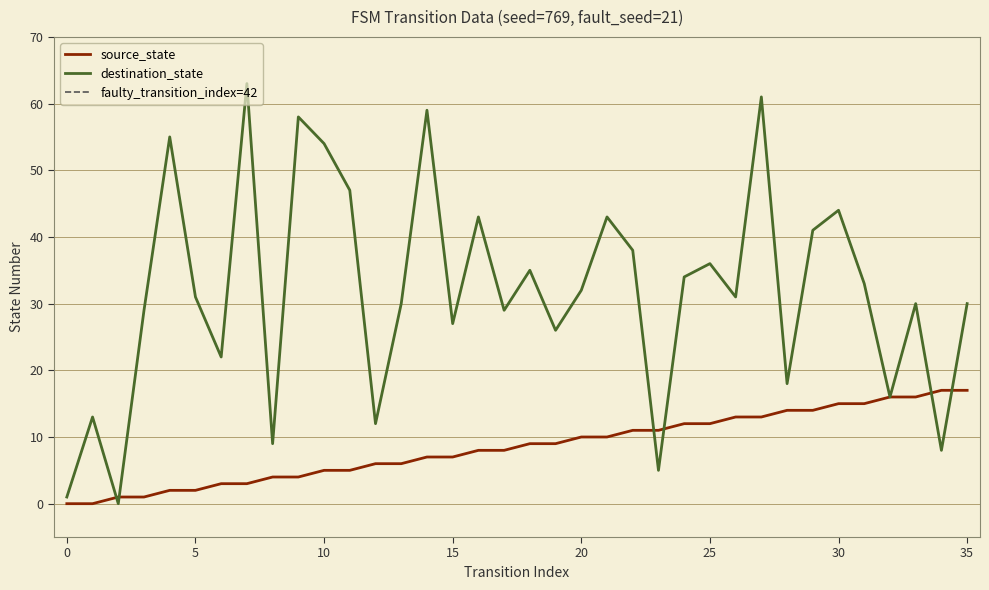

What is the spread (max minus min) of values at 33?

14